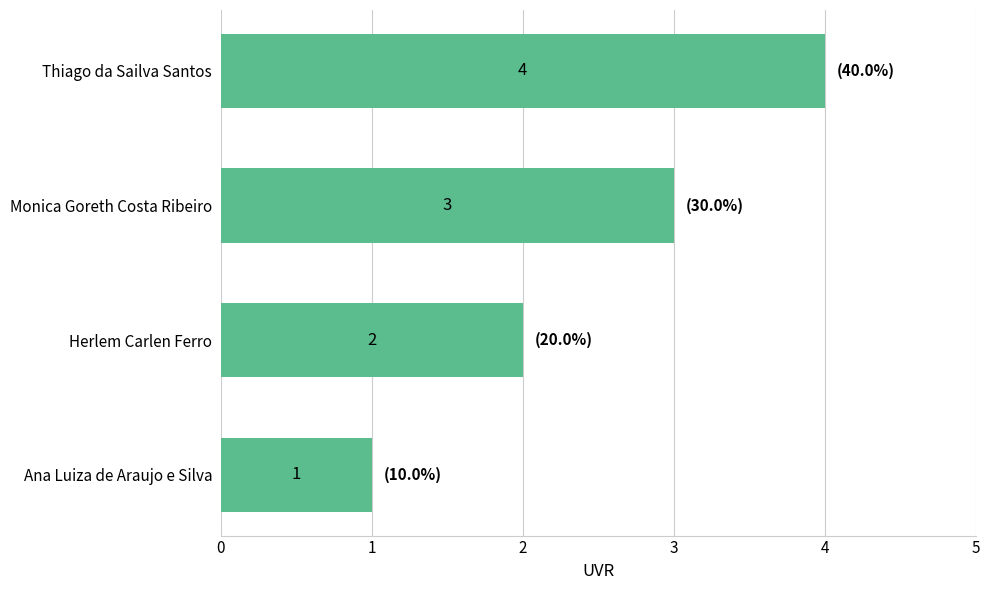

How many series are shown in this chart?

1